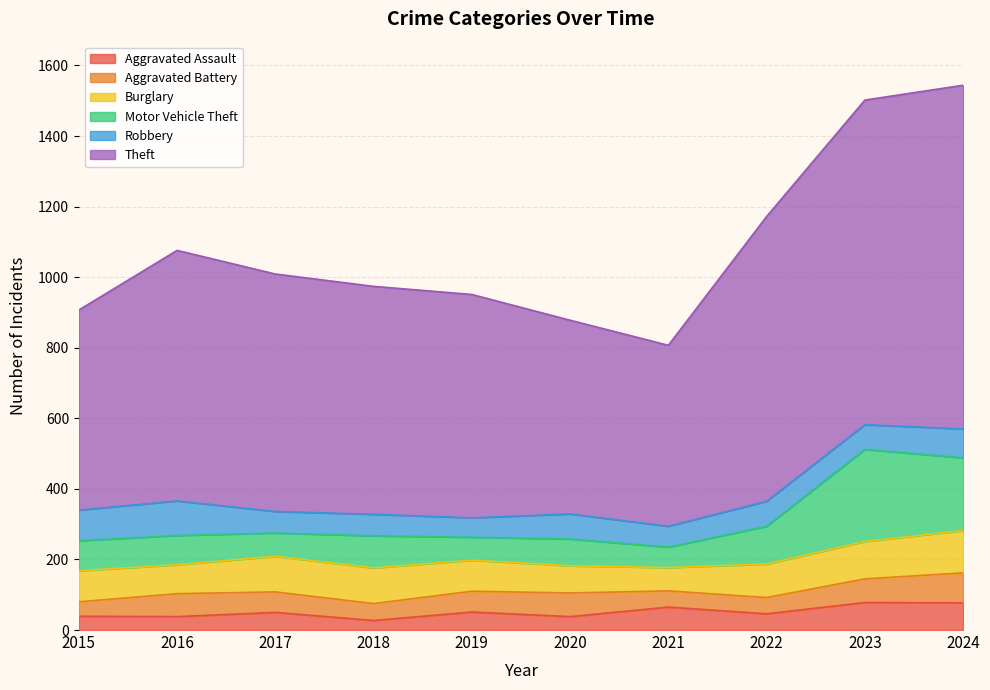

Reading right to left, extract all data points from this chart.

Aggravated Assault: 77	78	46	65	38	51	27	50	38	39
Aggravated Battery: 85	67	46	46	67	59	48	58	65	41
Burglary: 120	106	95	66	77	88	101	101	82	88
Motor Vehicle Theft: 206	261	107	58	76	65	91	66	83	85
Robbery: 82	70	71	59	71	55	61	61	98	87
Theft: 974	920	807	513	549	633	646	673	710	567